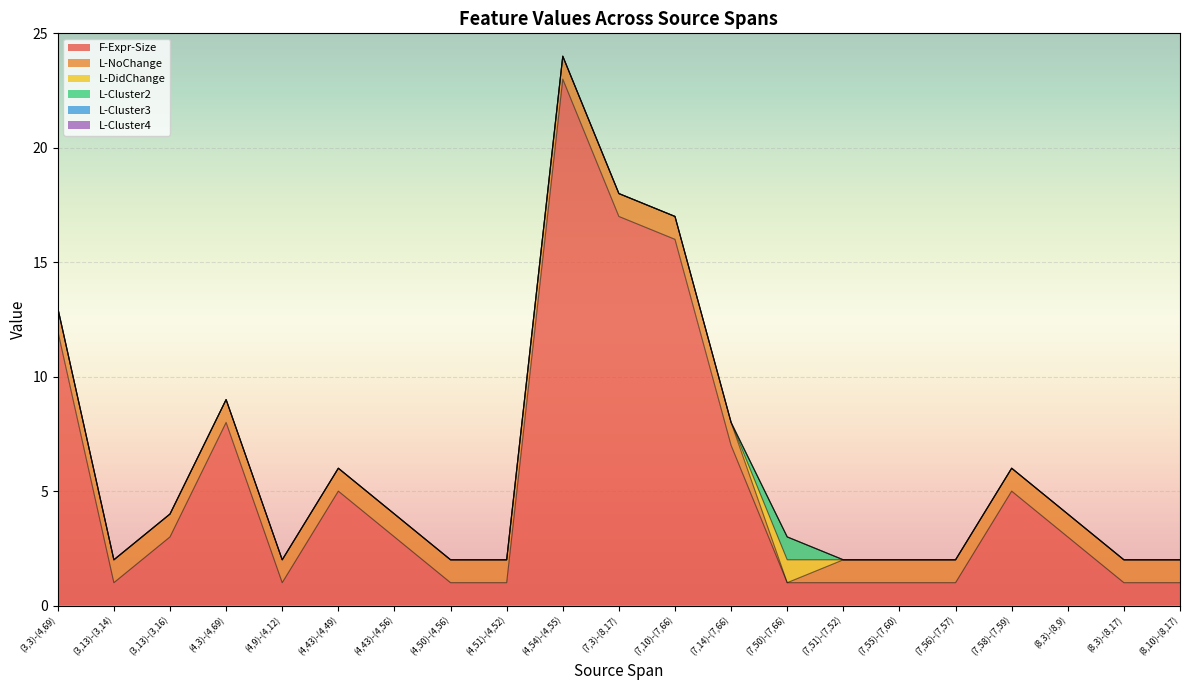

In L-NoChange, how many points are lower than both neighbors (excluding endpoints)?

1